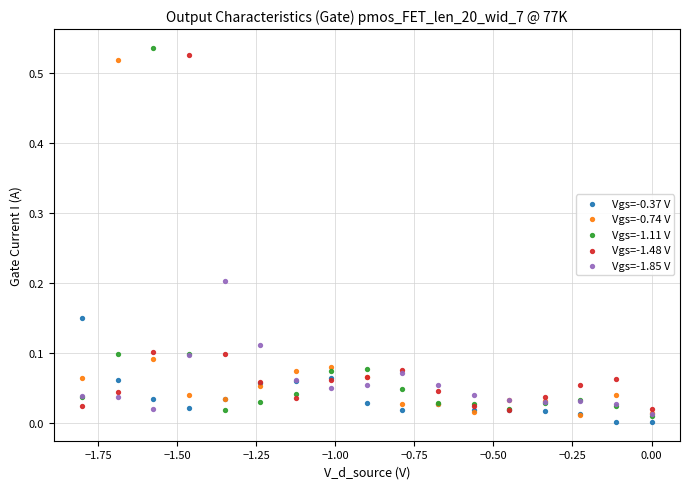

Which series has the widest spread of Y values?

Vgs=-1.11 V